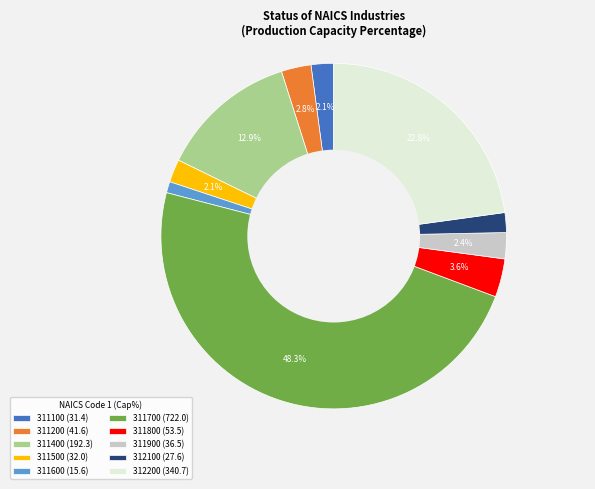

To the nearest percent, what is the combined percentage of 312100 and 311600?

3%